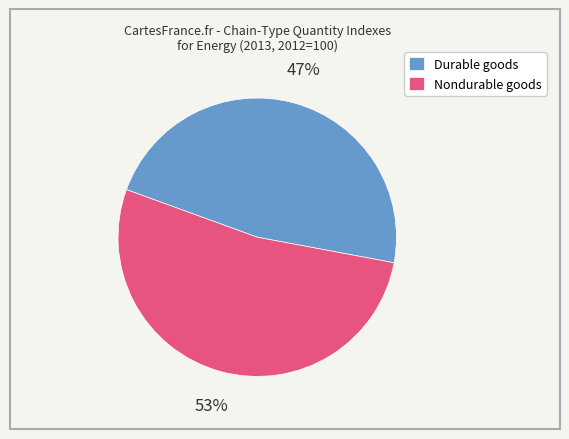

Which category has the biggest portion of the pie?

Nondurable goods